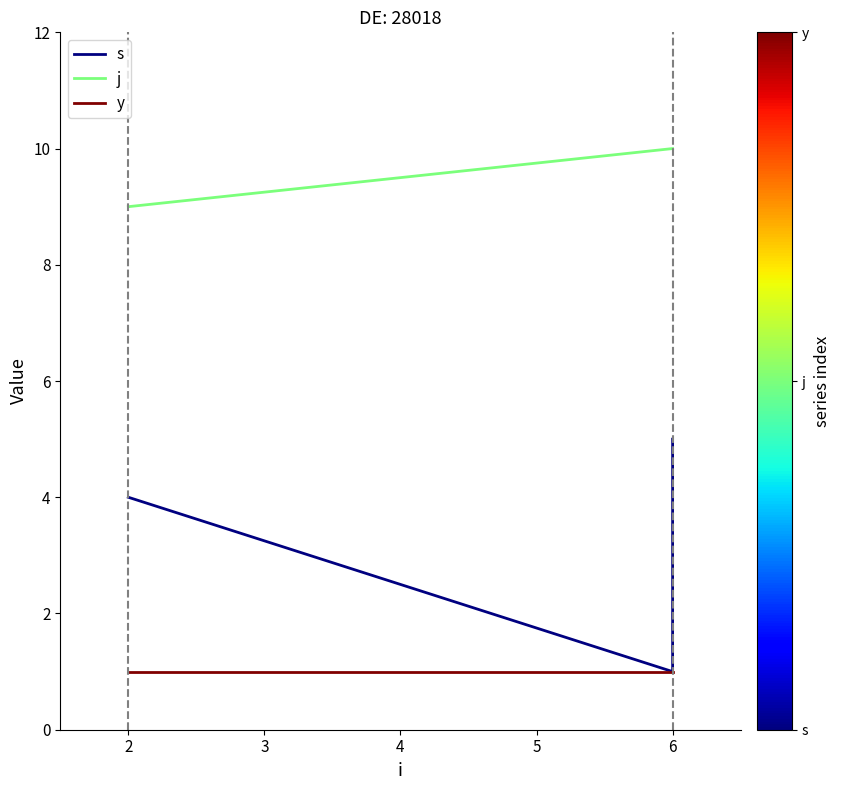

How many lines are shown in the chart?

3